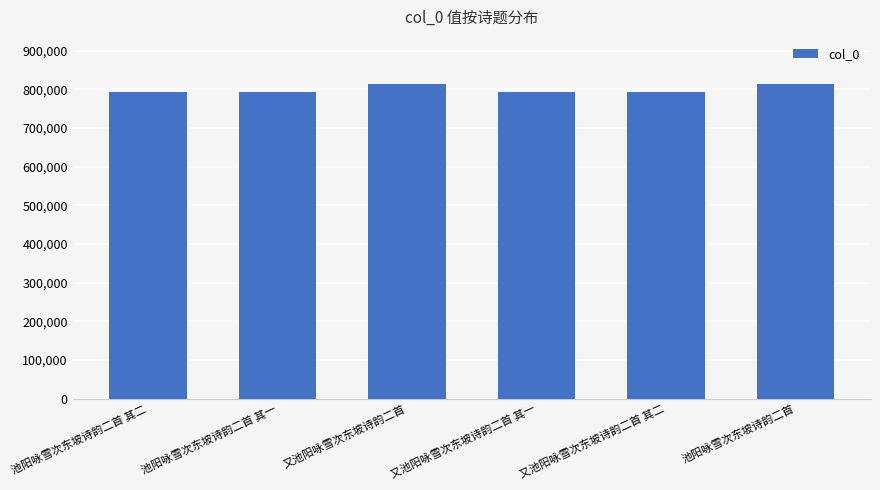

The chart shows a value of 167804 at 又池阳咏雪次东坡诗韵二首. True or false?

False